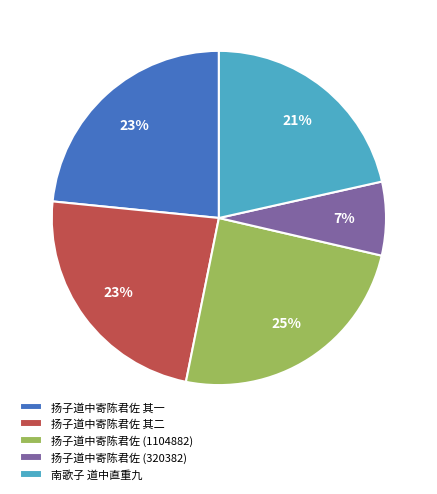

To the nearest percent, what is the difference between the 扬子道中寄陈君佐 (320382) and 扬子道中寄陈君佐 其二 slice percentages?

16%